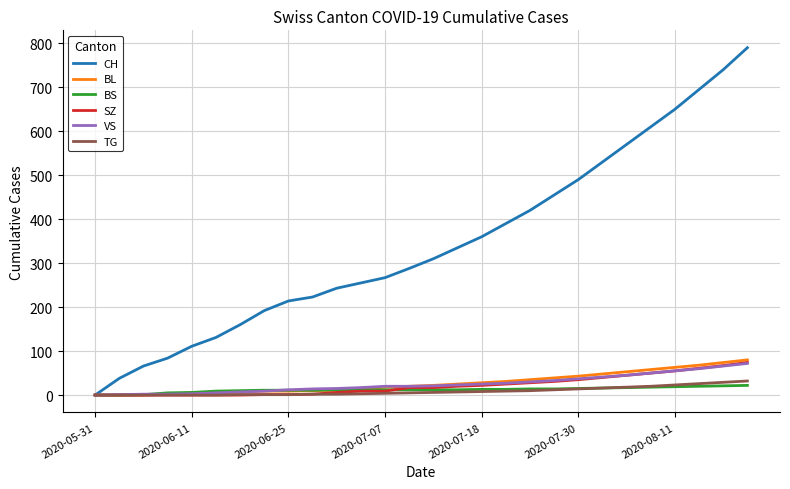

What is the sum of all BS values?

338